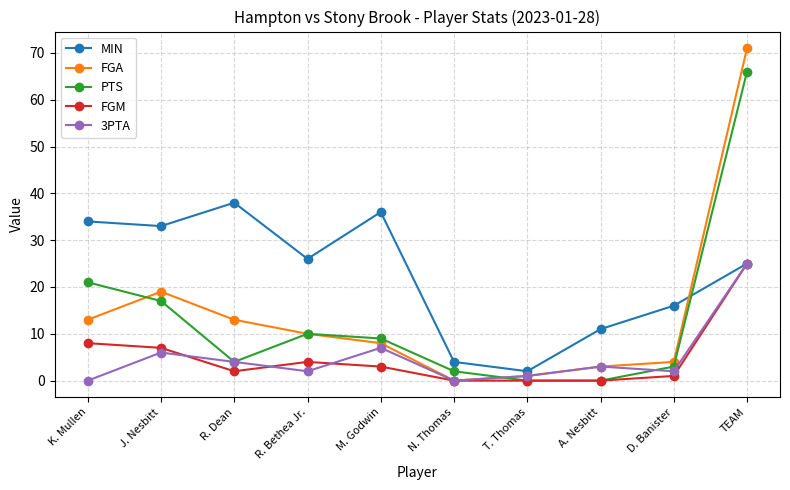

Does the chart display data point markers on the line(s)?

Yes